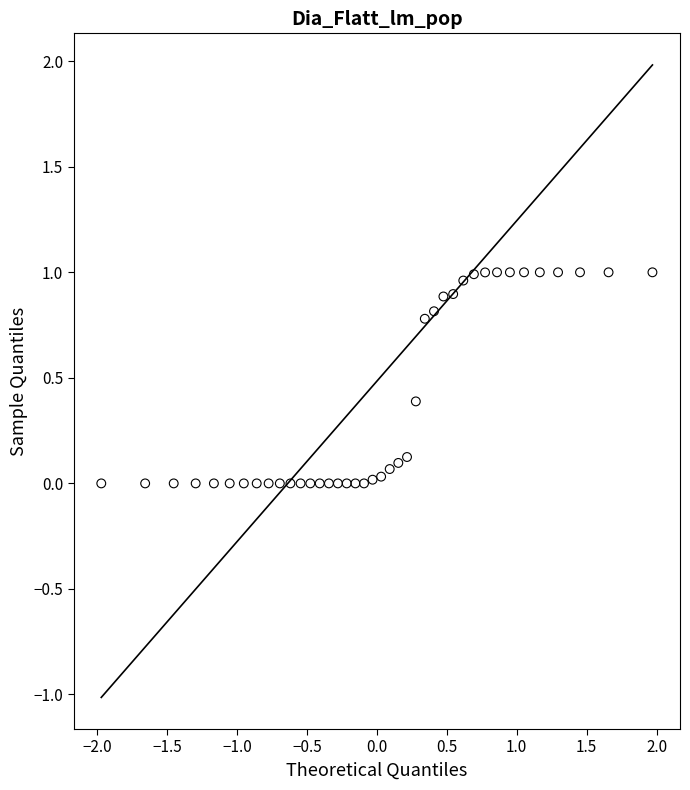

What is the range of X values (max minus min)?

3.9